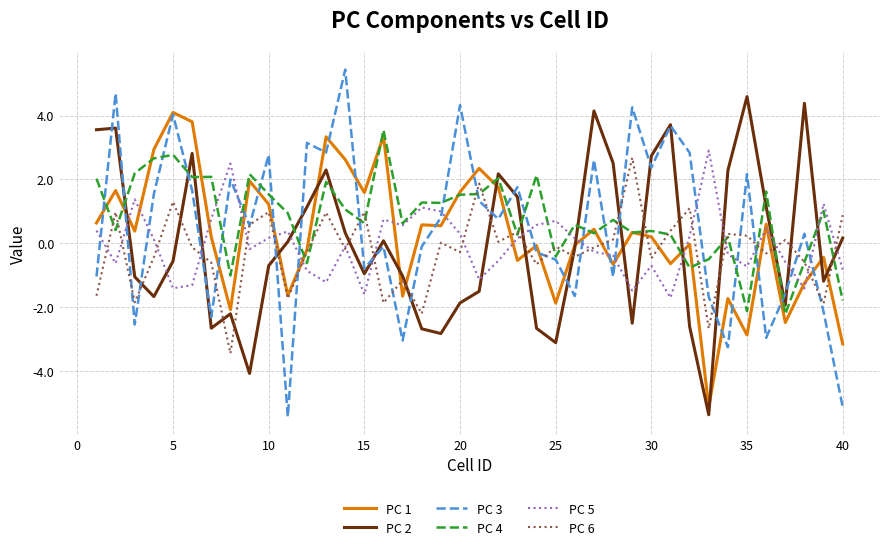

What is the maximum value shown in the chart?

5.4